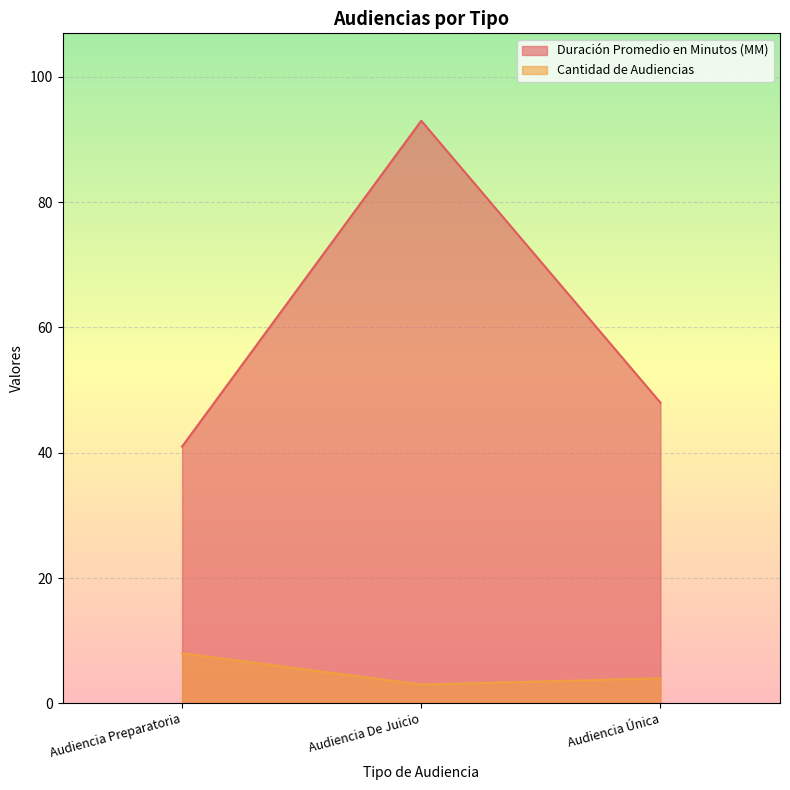

What is the sum of the Duración Promedio en Minutos (MM) values at Audiencia Preparatoria and Audiencia Única?

89